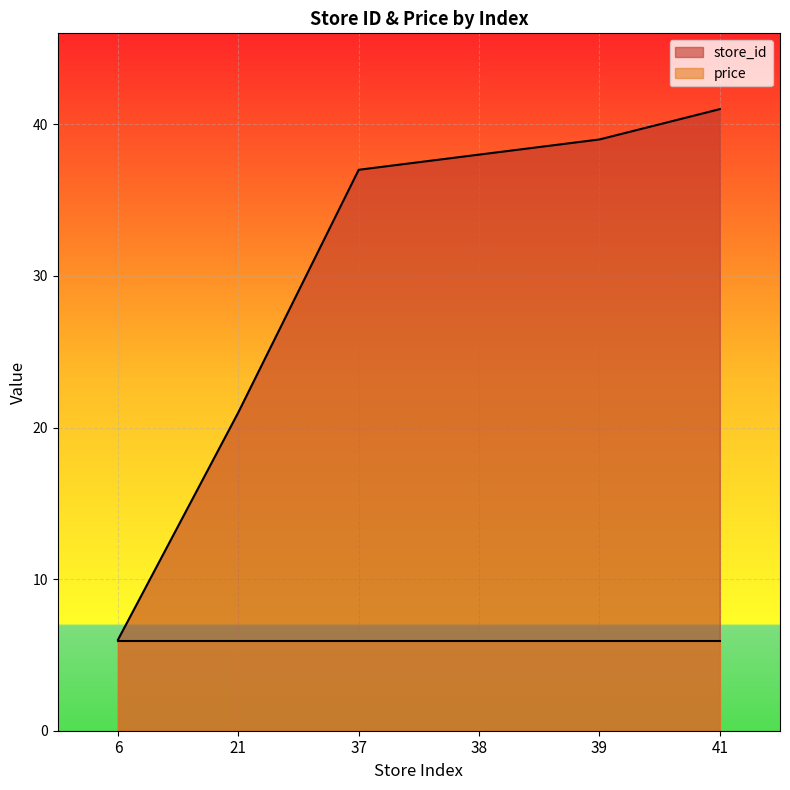

Which has a higher value, 38 or 39?

39